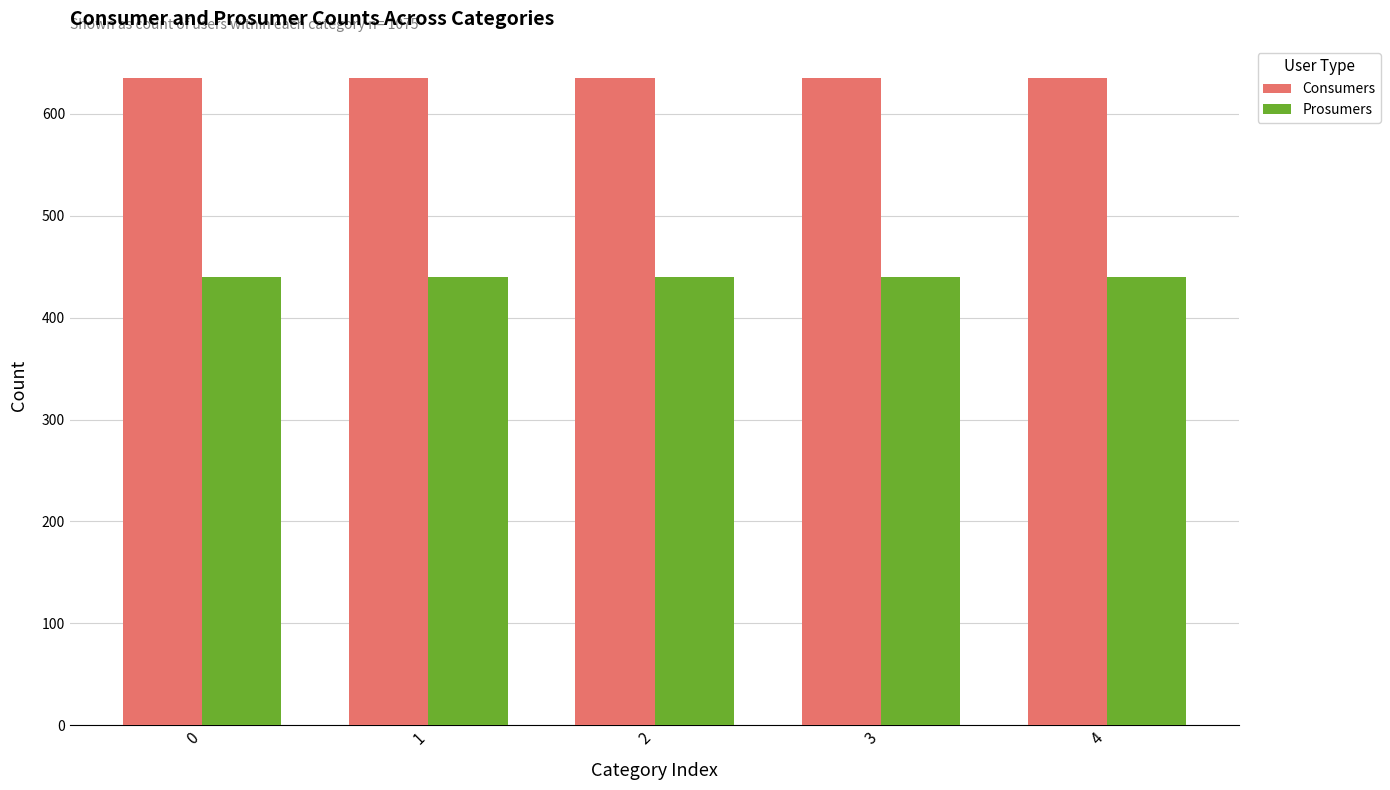

Reading left to right, list all the values displayed in this chart.

Consumers: 635	635	635	635	635
Prosumers: 440	440	440	440	440